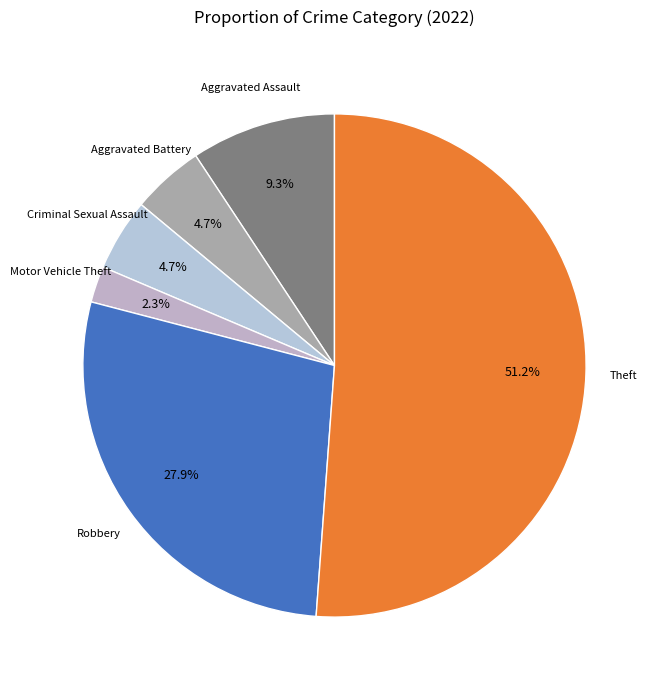

How many segments does this pie chart have?

6